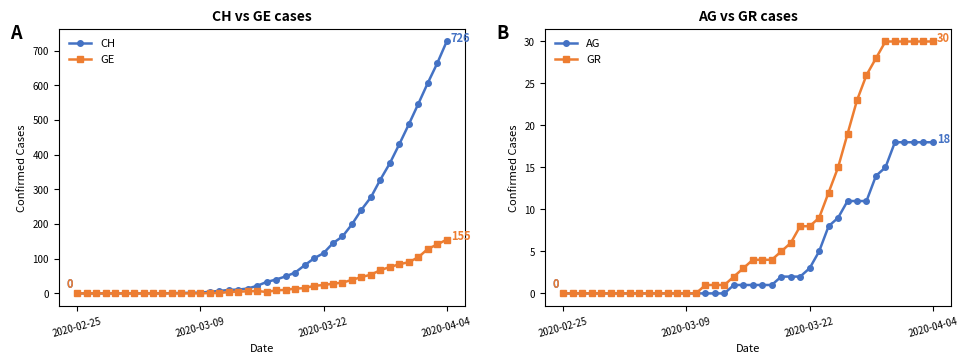

True or false: GR and CH intersect in this chart.

False